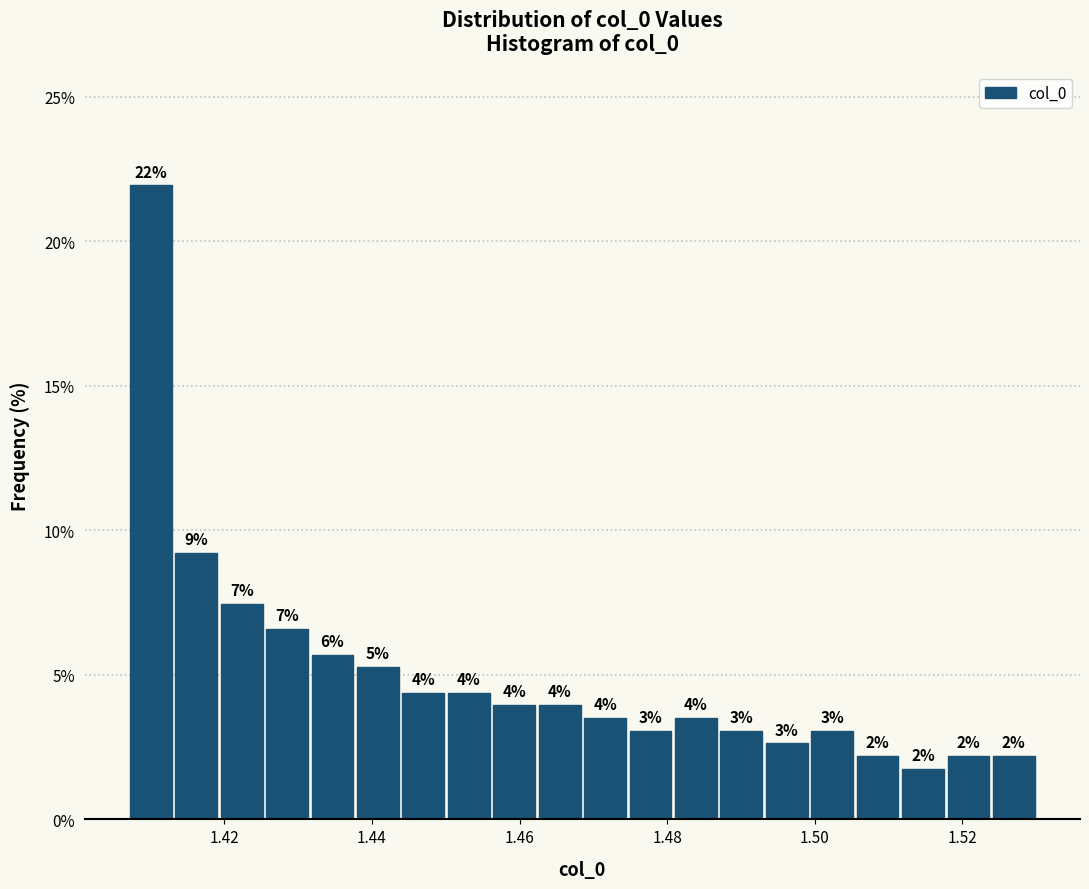

Read against the x-axis, roughly where is the centre of the tallest bar?

1.410